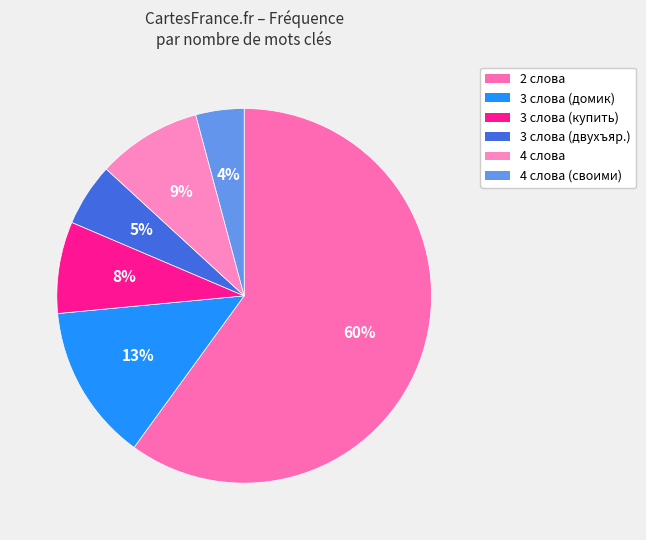

To the nearest percent, what is the average slice percentage?

17%